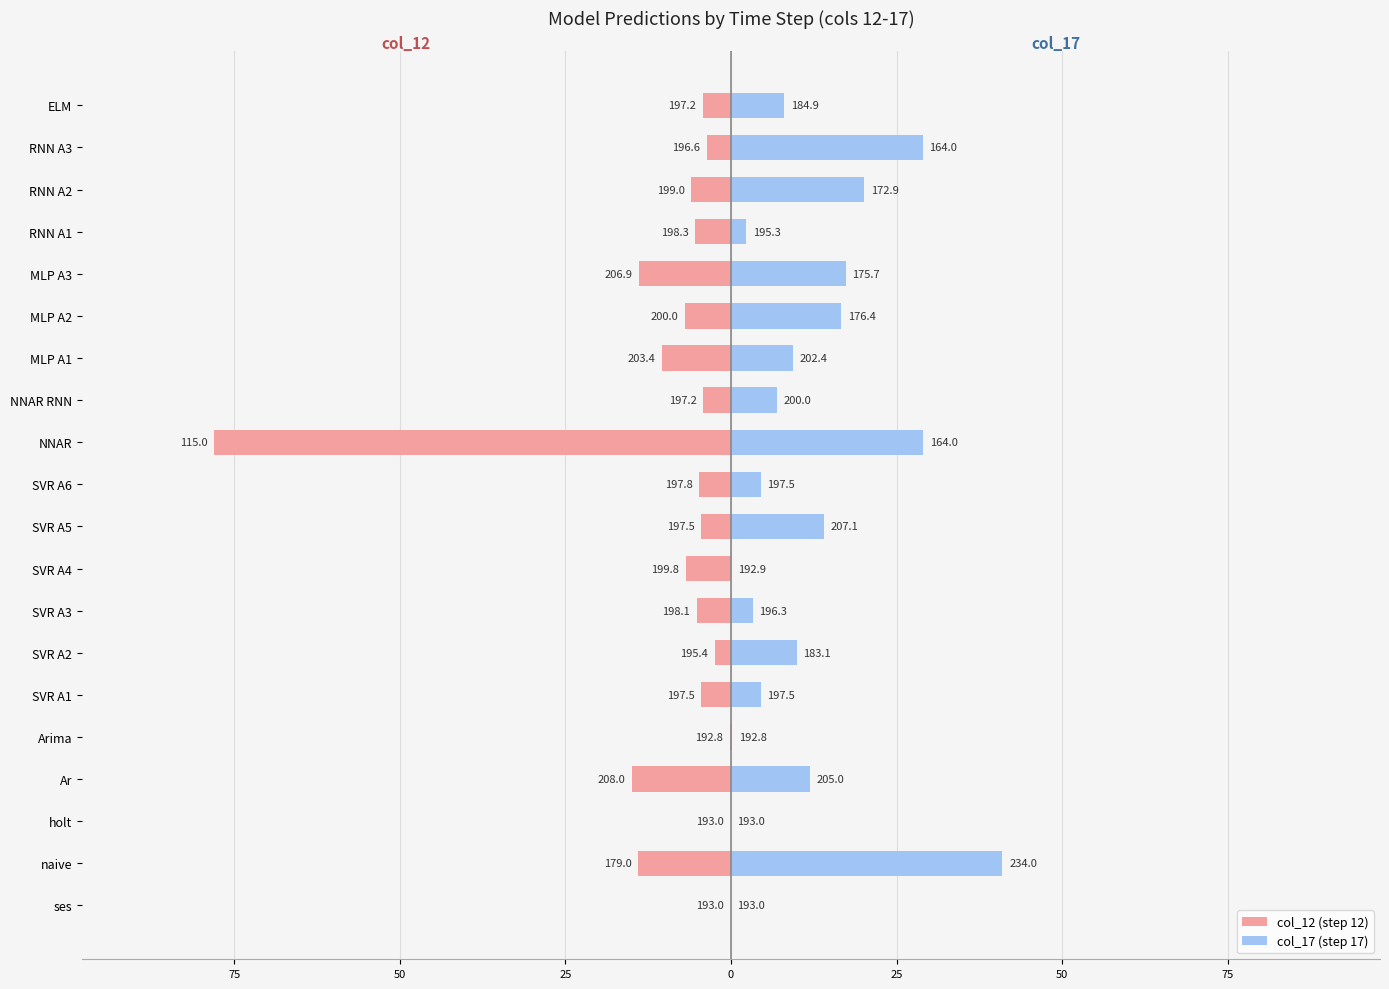

How many groups of bars are there?

20